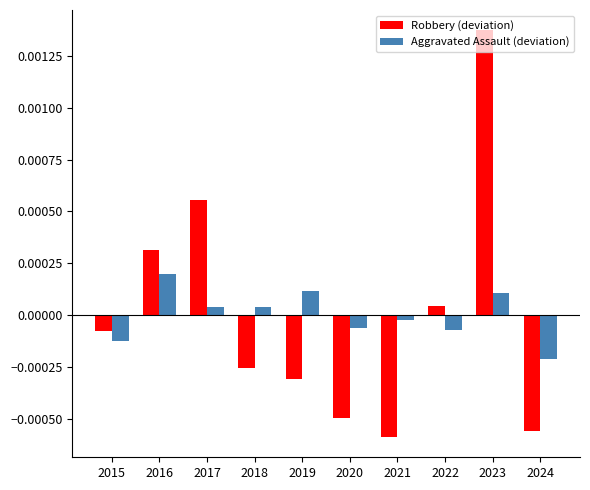

How many bars are there in each group?

2